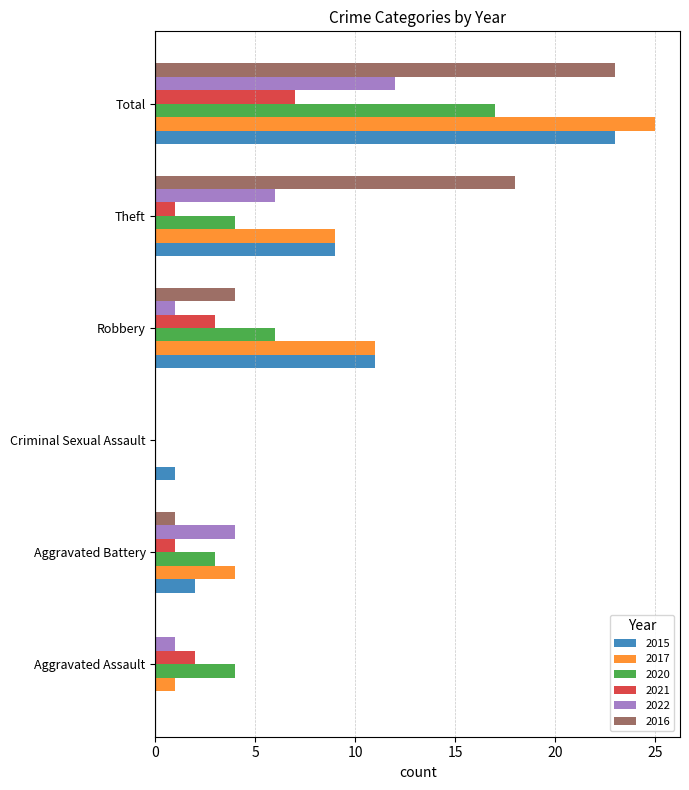

At which category does the chart reach its peak across all series?

Total